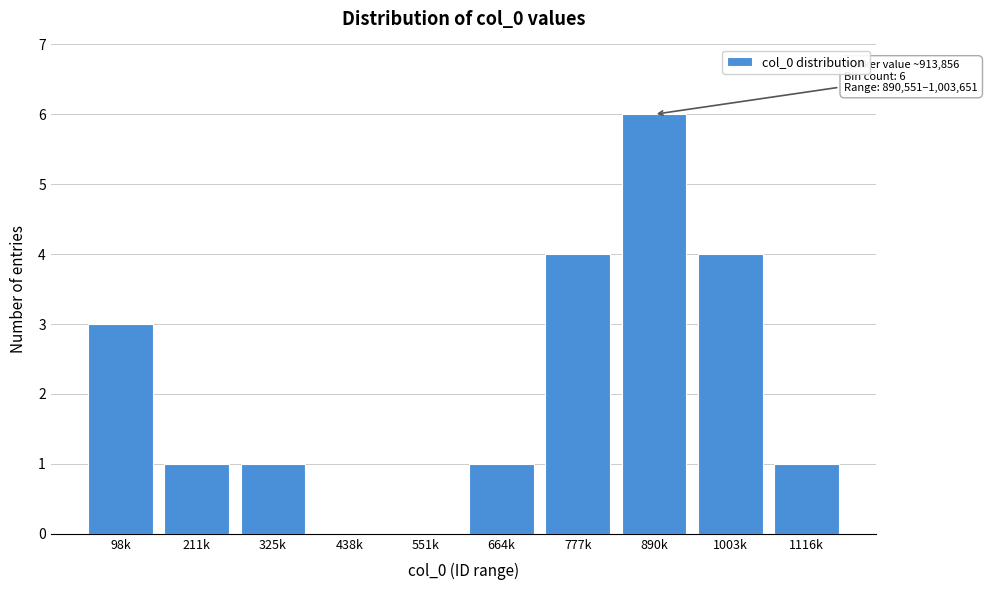

Reading left to right, extract all data points from this chart.

98k=3	211k=1	325k=1	438k=0	551k=0	664k=1	777k=4	890k=6	1003k=4	1116k=1